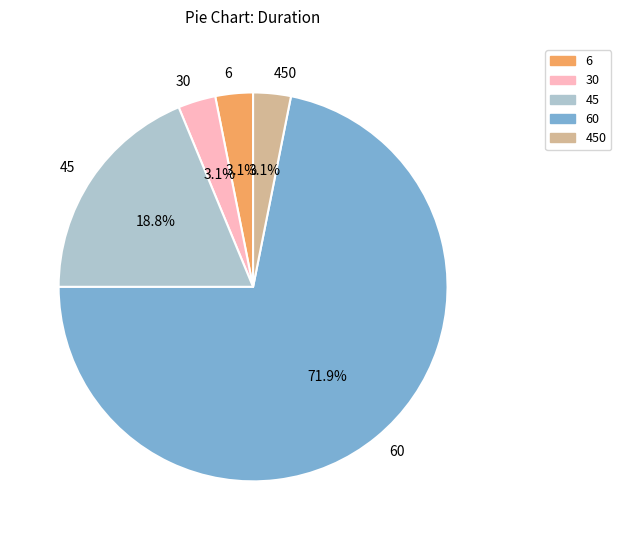

To the nearest percent, what is the difference between the largest and smallest slice percentages?

69%